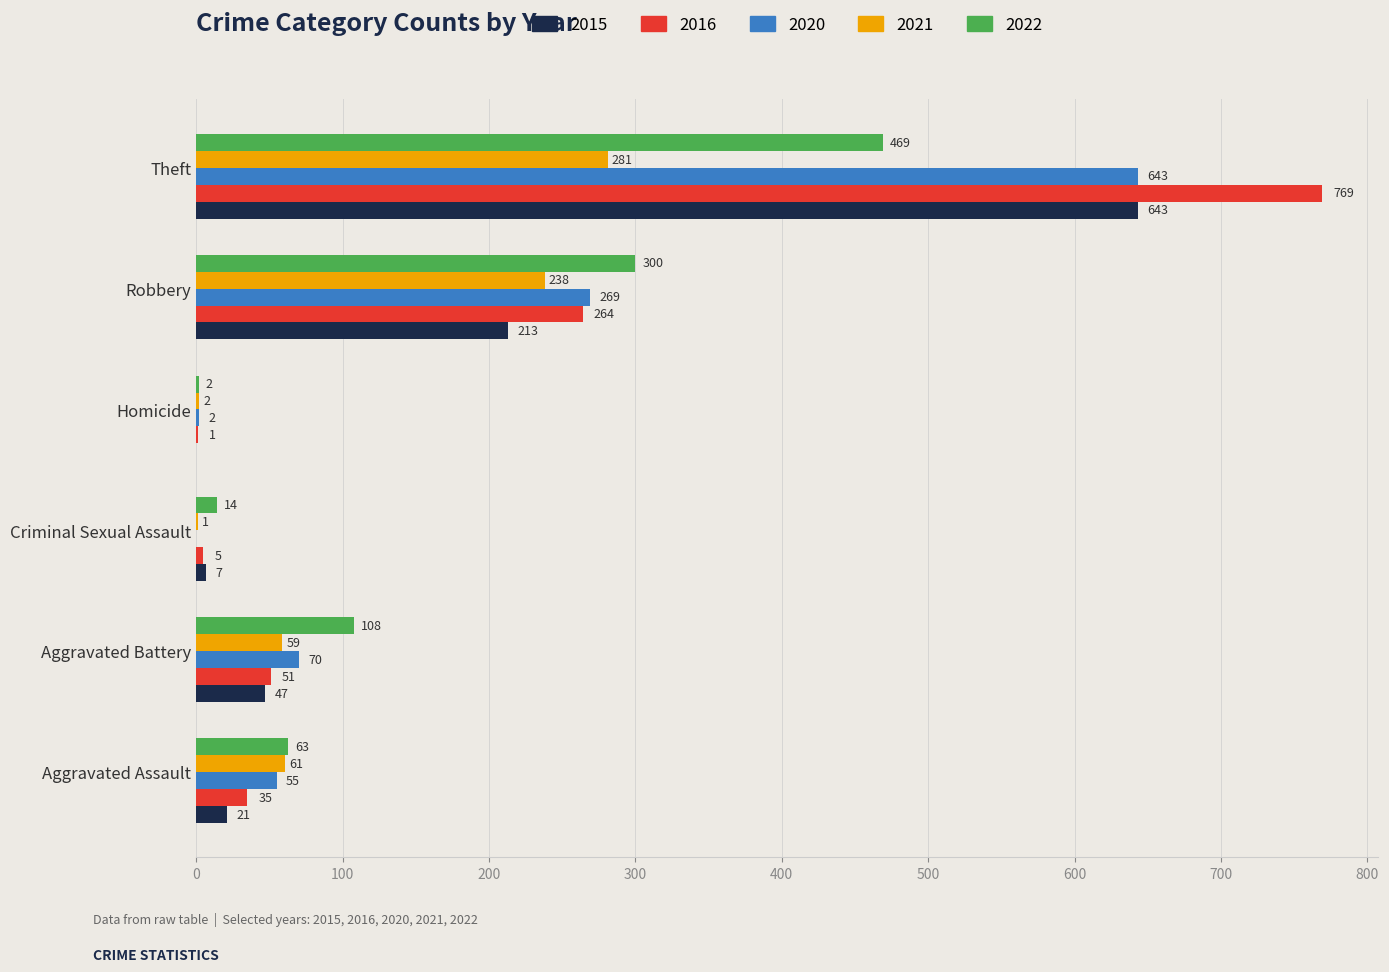

What are all the series names shown in the legend?

2015, 2016, 2020, 2021, 2022